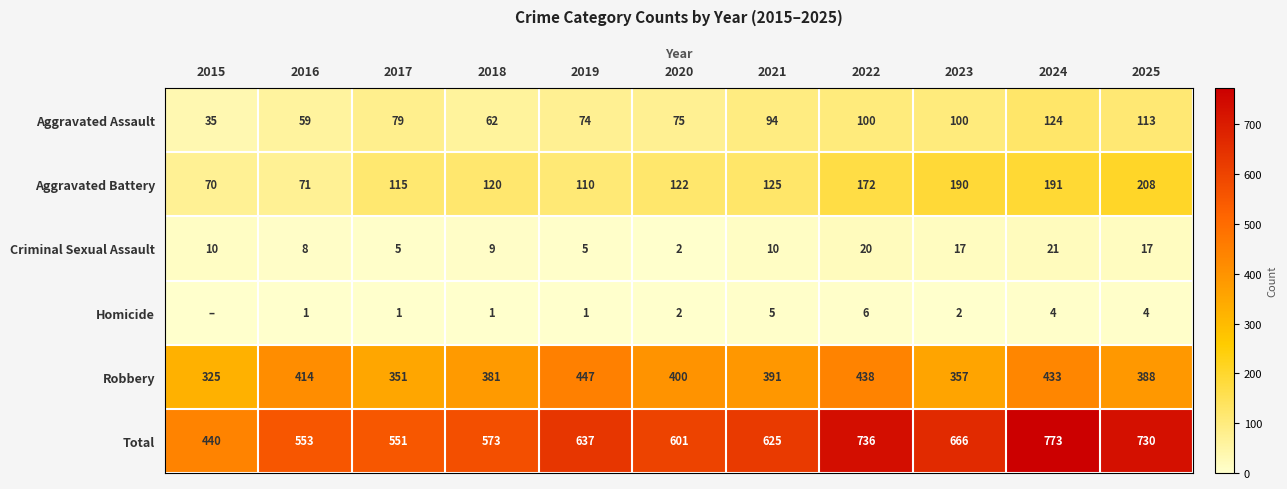

What is the sum of the Total values at 2015 and 2017?

991